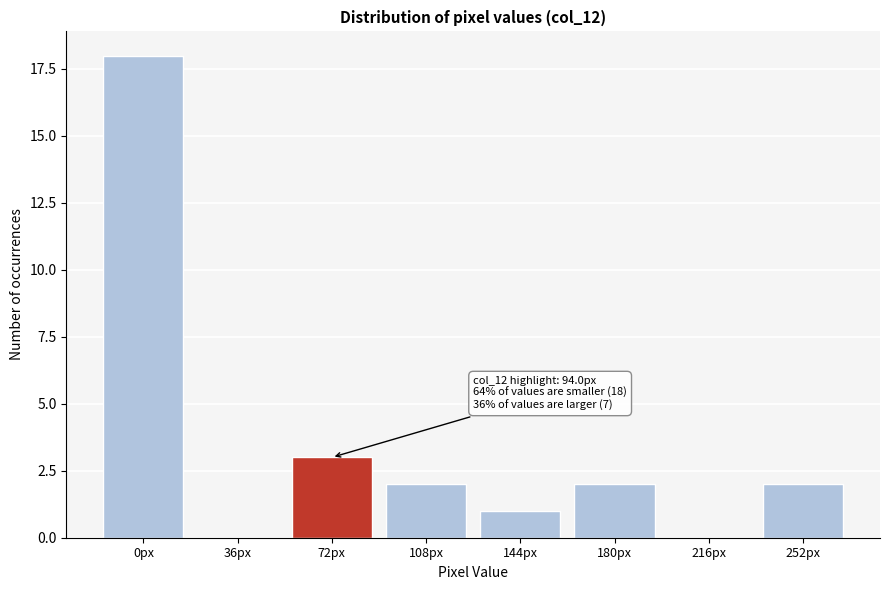

Reading left to right, extract all data points from this chart.

0px=18	36px=0	72px=3	108px=2	144px=1	180px=2	216px=0	252px=2